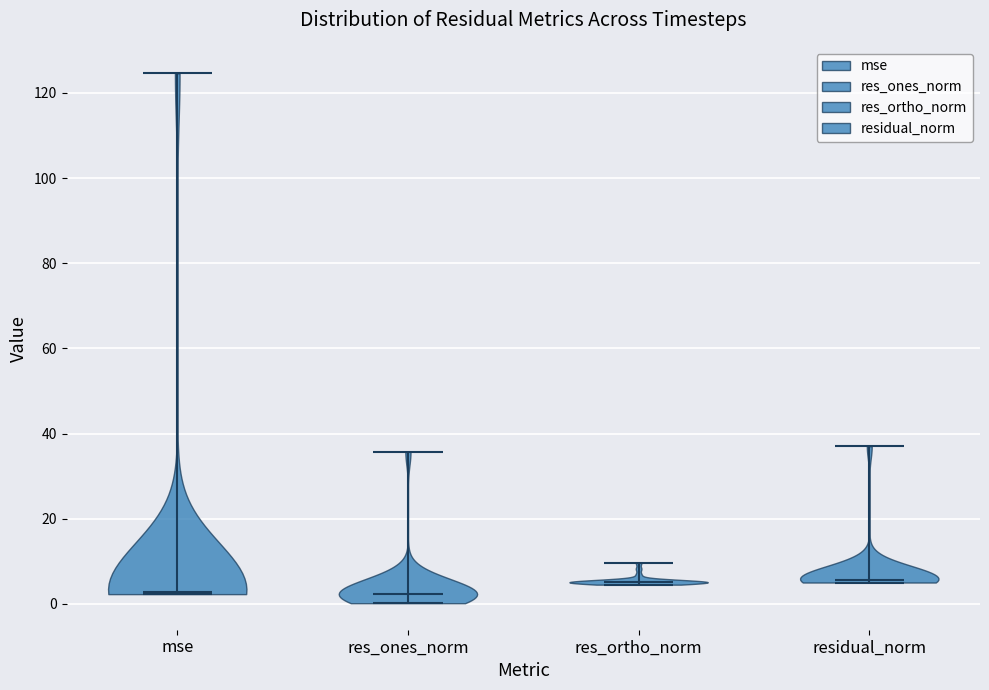

Where does the median line of the violin for mse sit on the y-axis? The values are not printed on the chart, so give them approximately, as read against the axis.

2